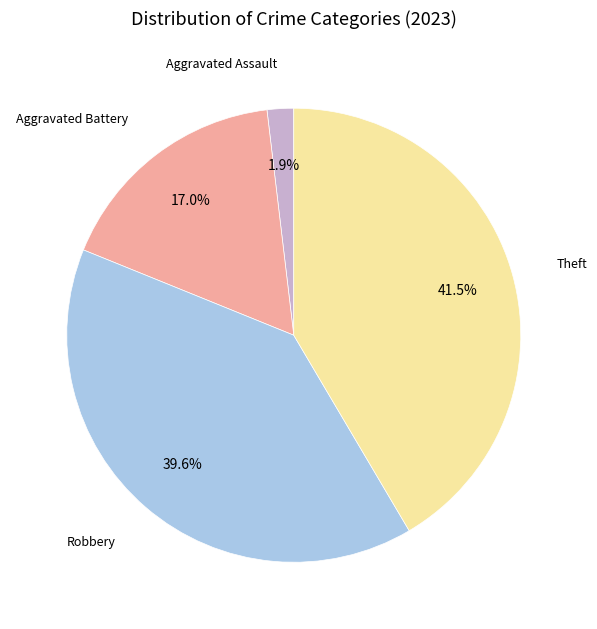

Does Aggravated Battery account for over 50% of the chart?

No